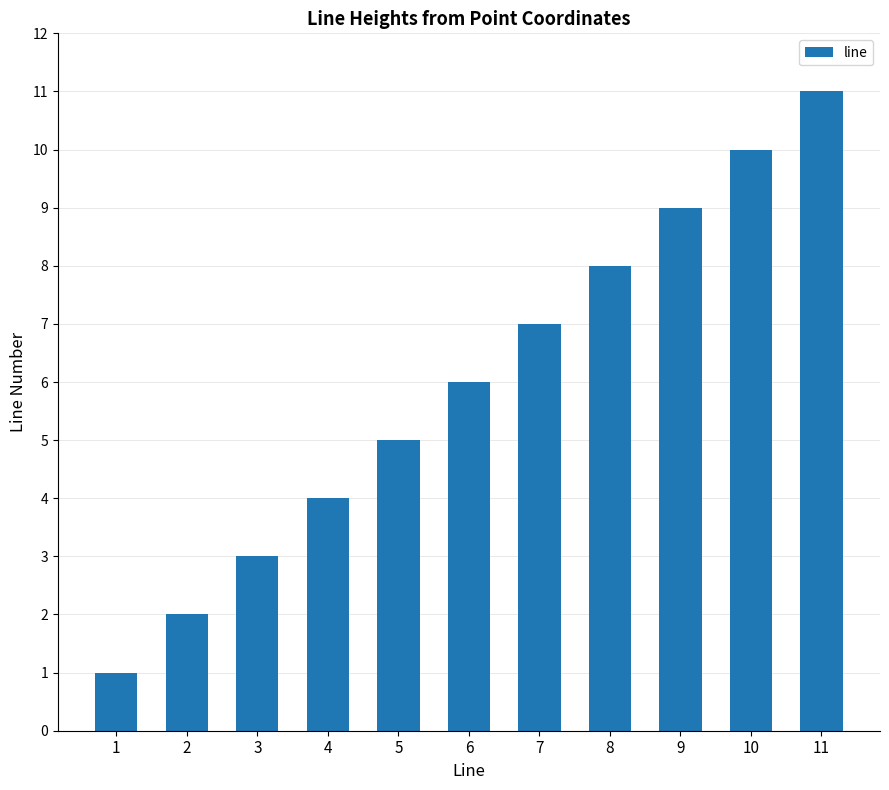

What is the sum of all values?

66